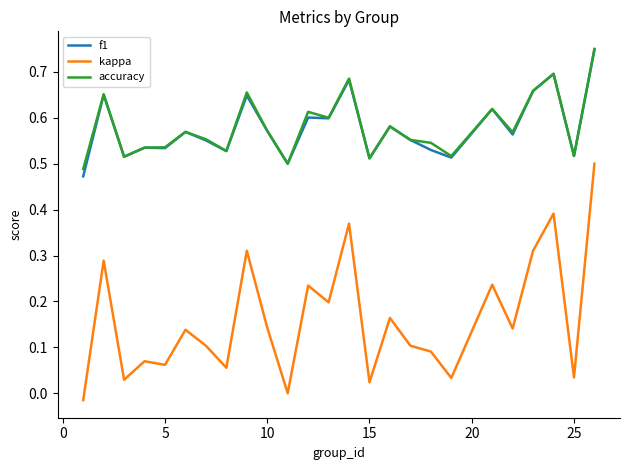

True or false: kappa and accuracy cross at least once.

False